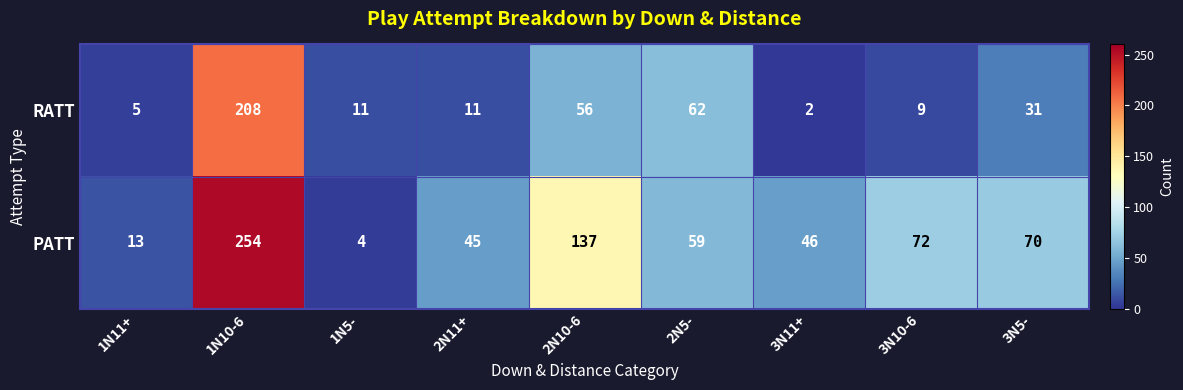

Which series changed the most between 1N10-6 and 2N11+?

PATT